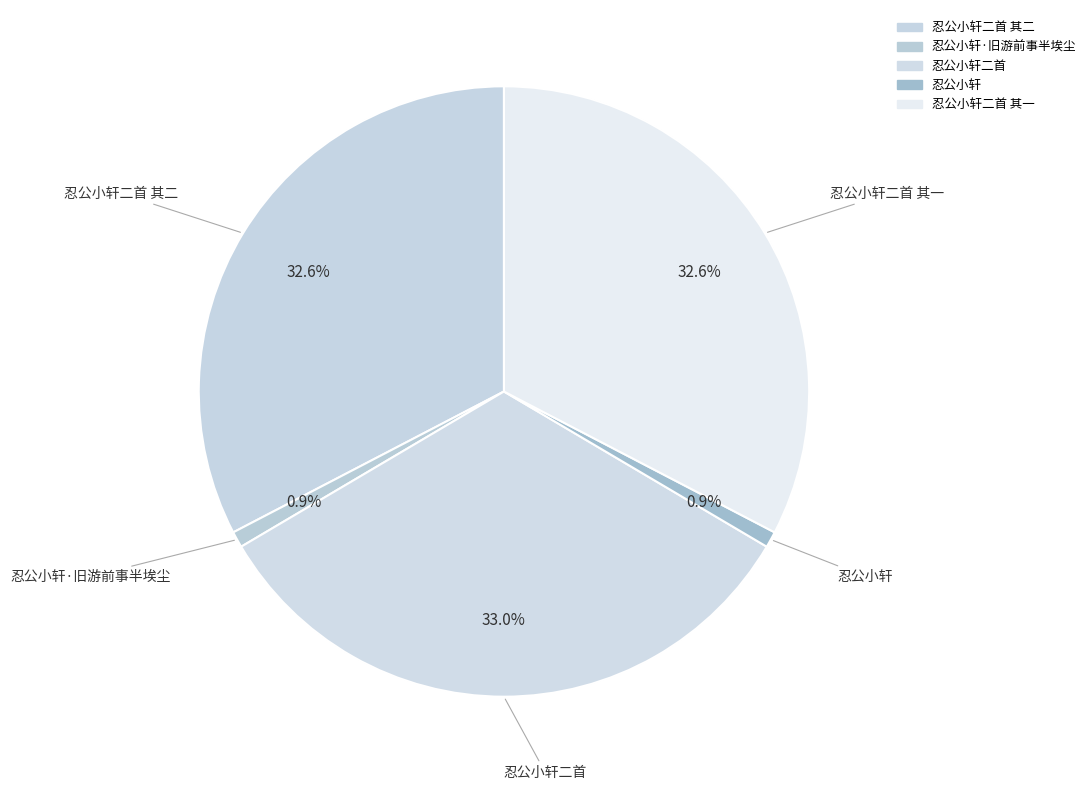

To the nearest percent, what is the difference between the largest and smallest slice percentages?

32%